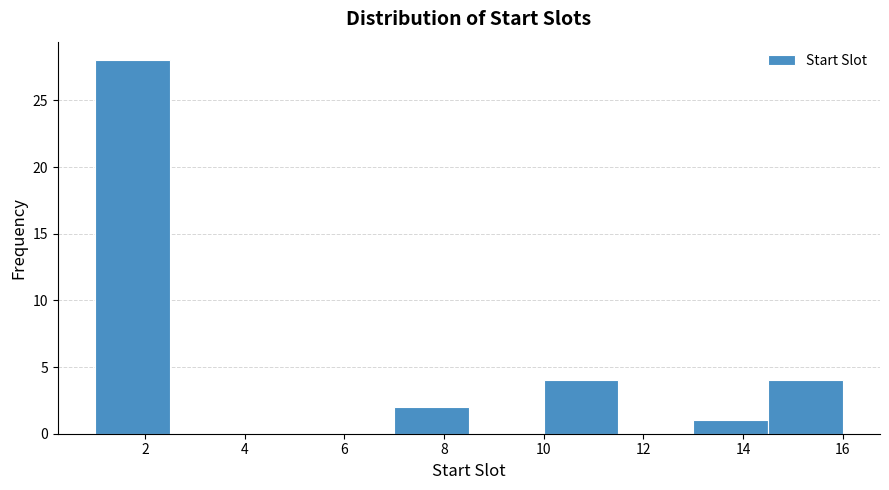

Over which range of the x-axis is the bar tallest?

1.0 to 2.5